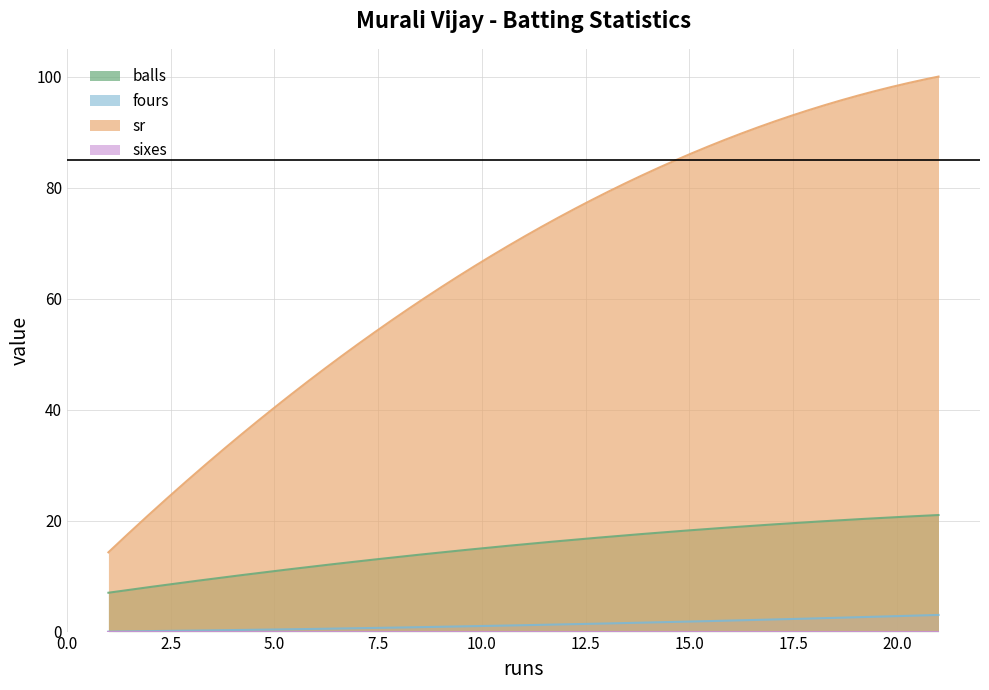

At how many categories does at least one series exceed 47?

2